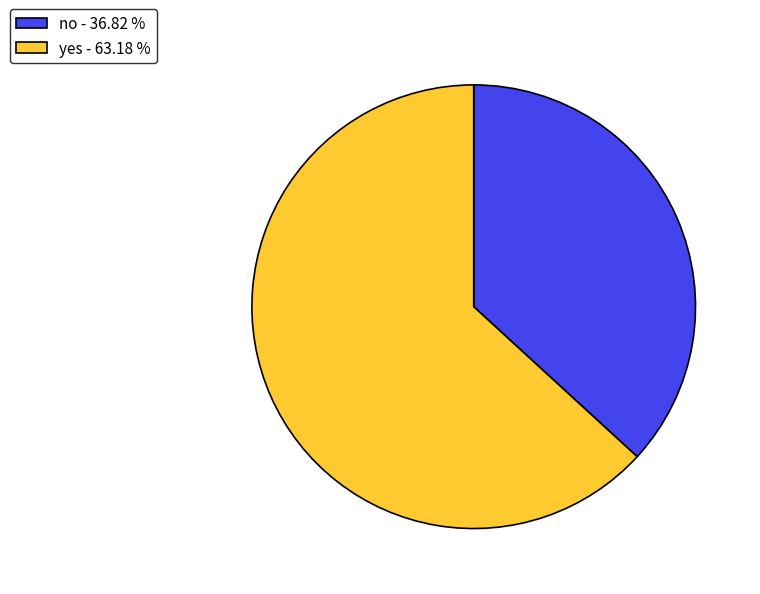

Count the number of slices in the pie.

2